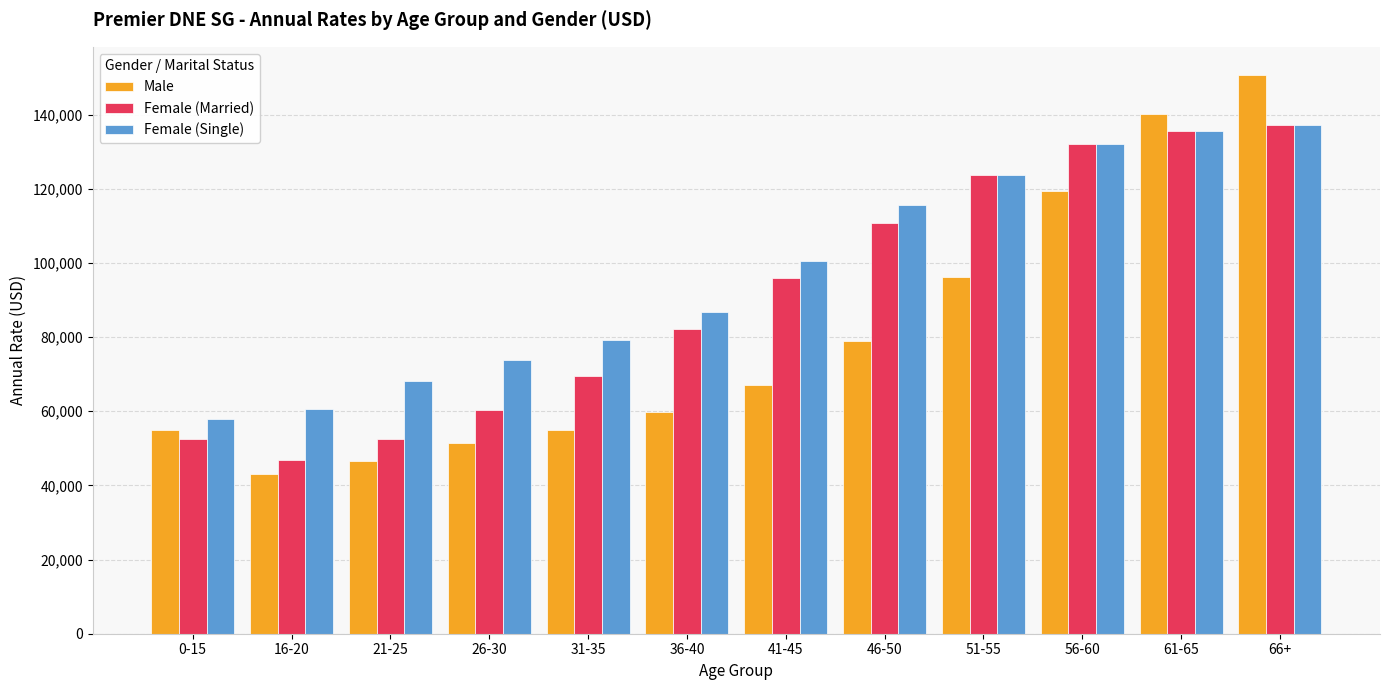

How many bars are there in total?

36